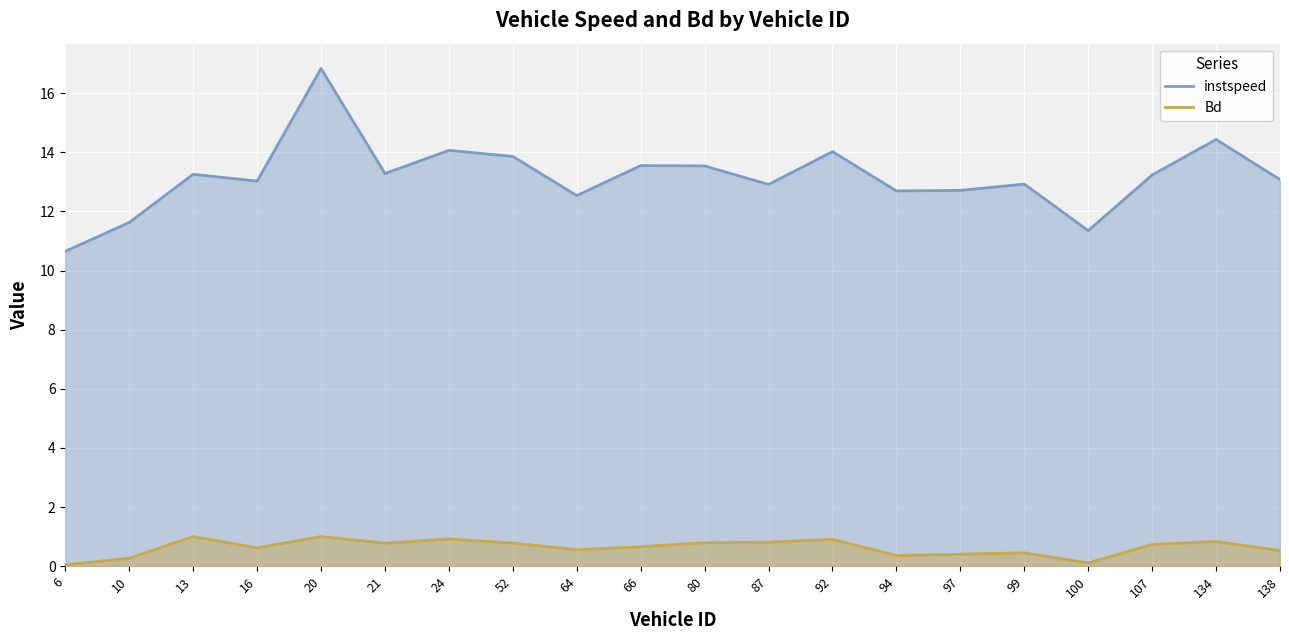

True or false: instspeed and Bd cross at least once.

False